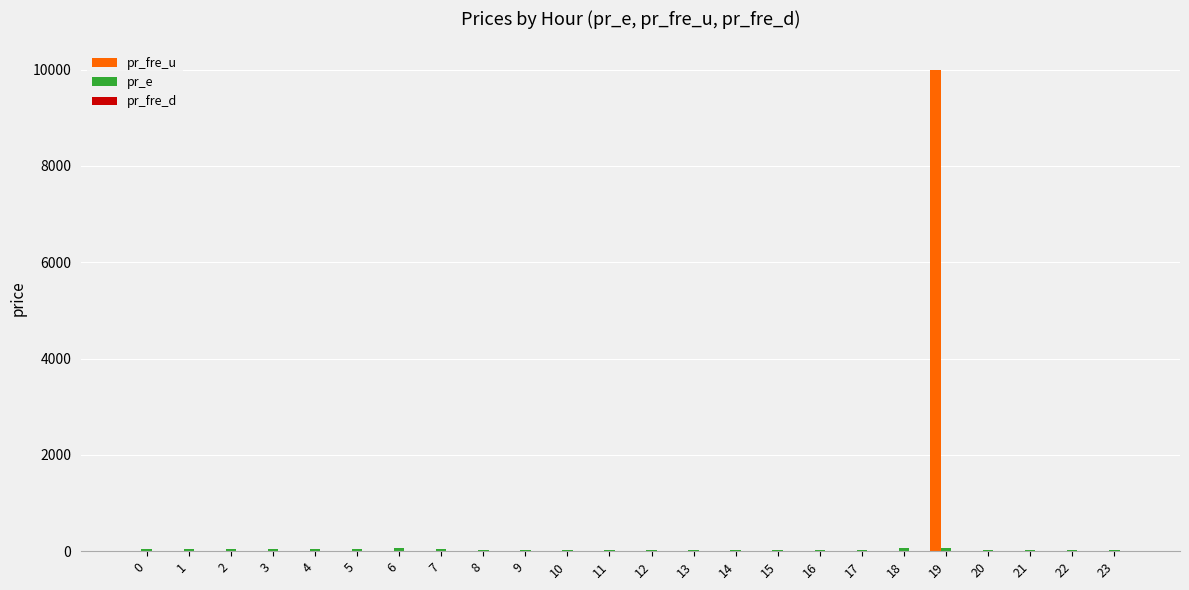

What is the maximum value shown in the chart?

9999.0